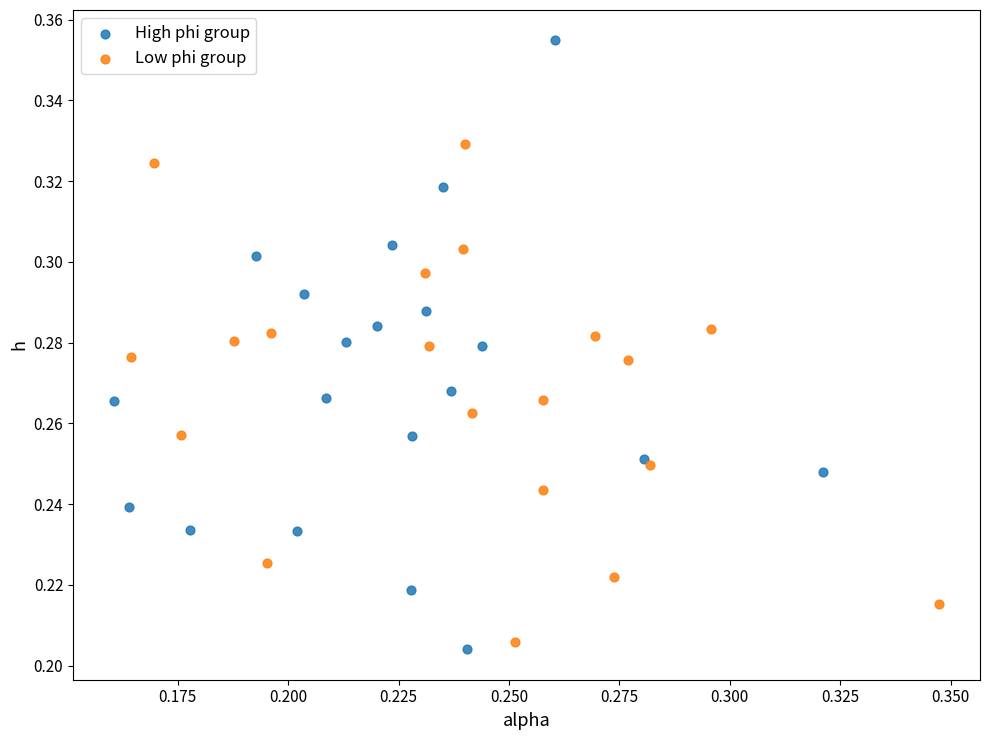

Which series contains the lowest Y value?

High phi group